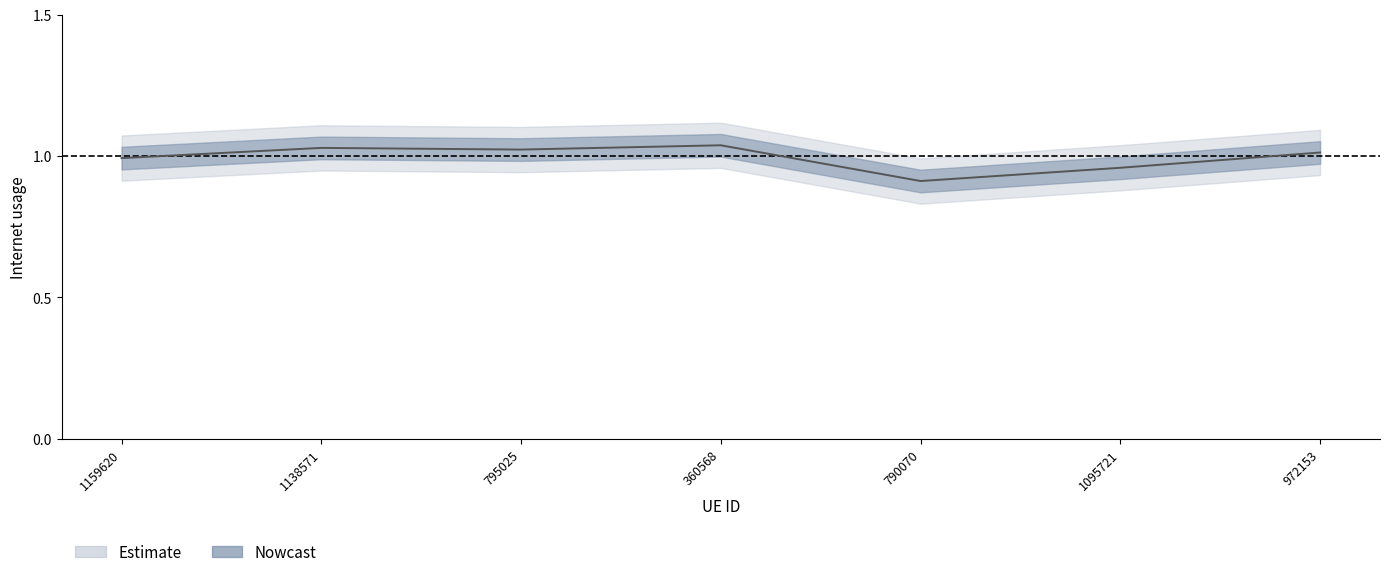

How many values are below 1?

3